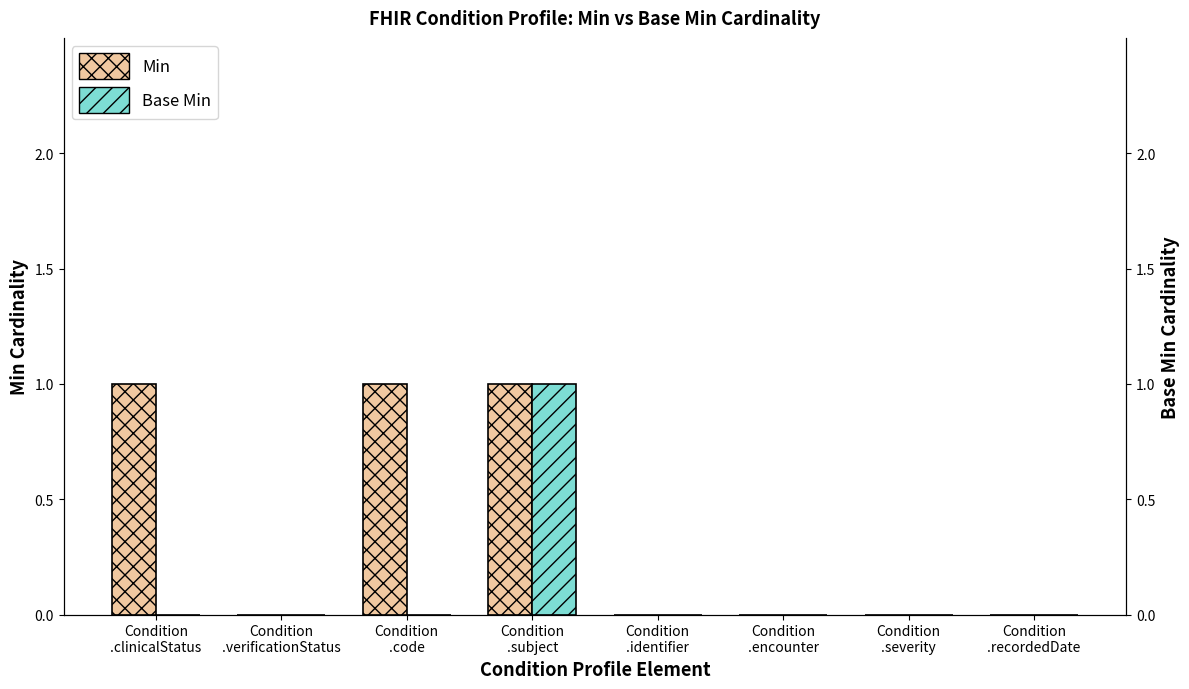

What is the label of the 5th bar from the left?

Condition
.identifier